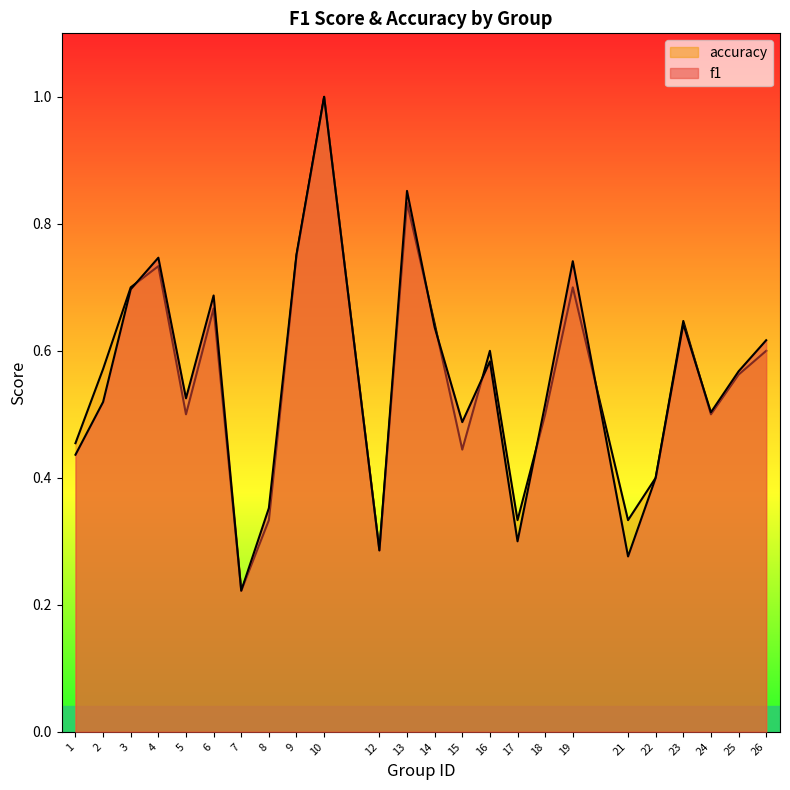

What is the value of the accuracy point at the 24th from the left?

0.6